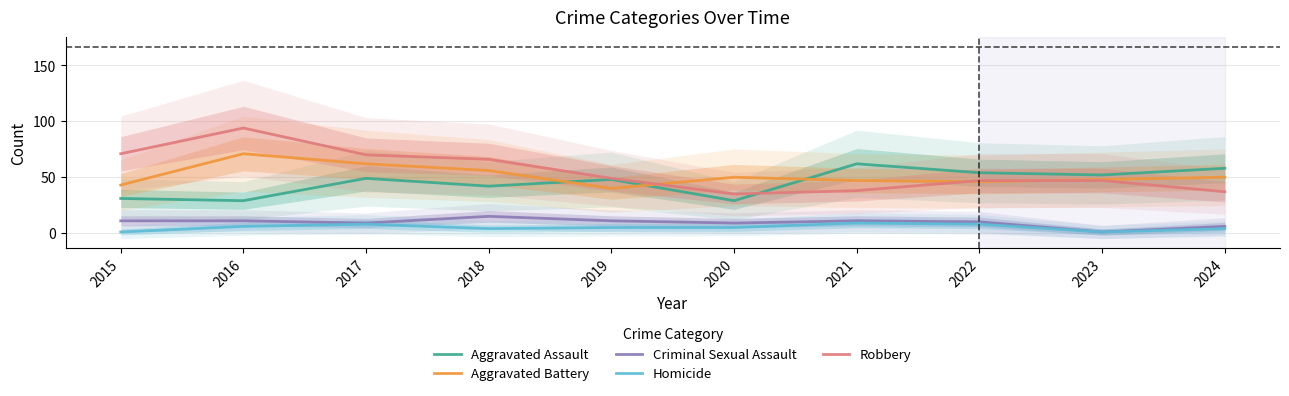

Is the value of Robbery at 2021 greater than the value of Criminal Sexual Assault at 2017?

Yes